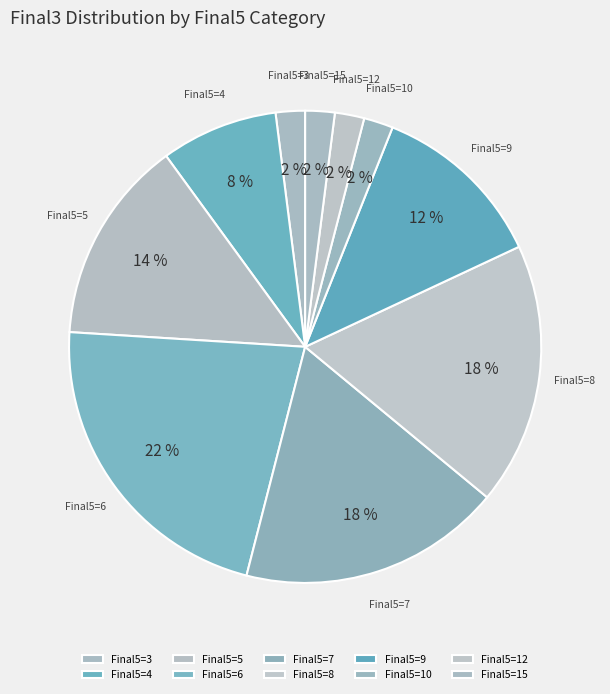

True or false: Final5=7 accounts for 18% of the total.

True